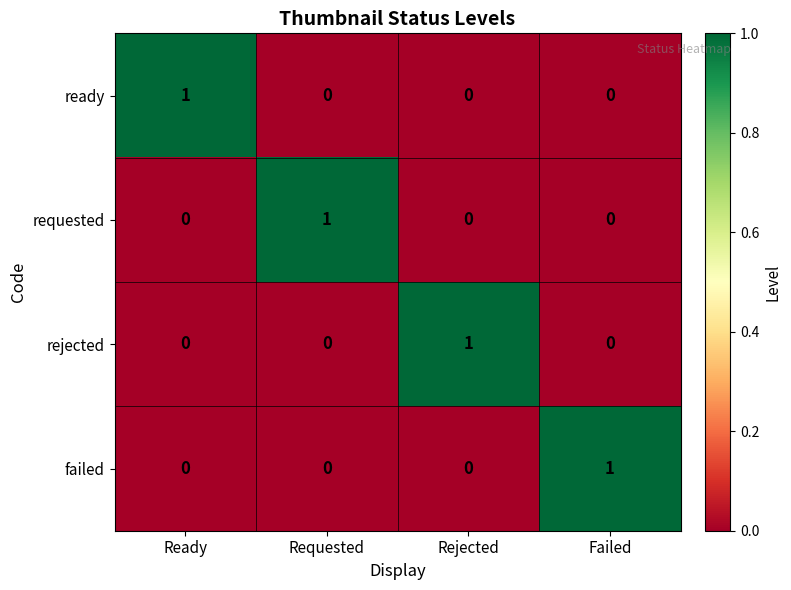

Is the value of requested at Failed greater than the value of ready at Ready?

No